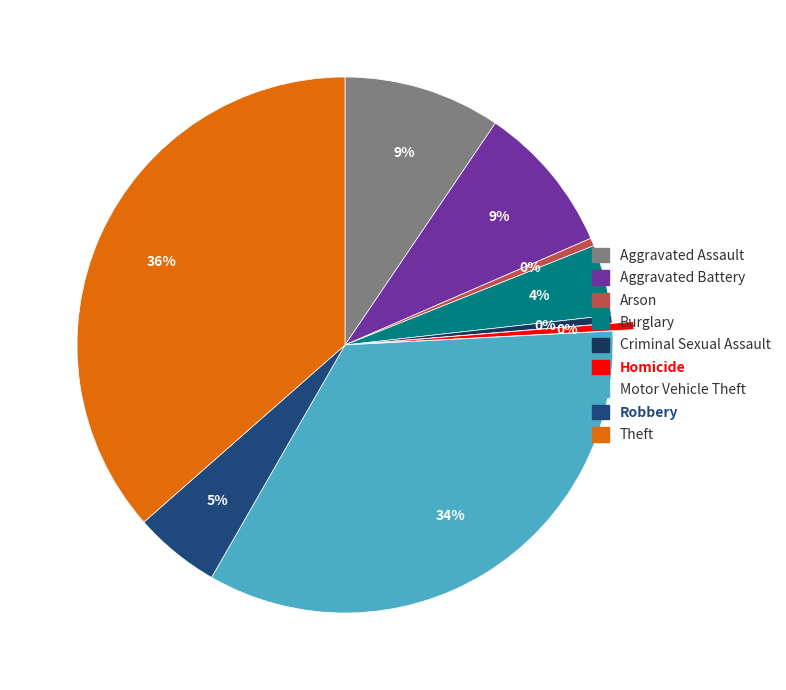

The Aggravated Battery slice represents 2% of the pie. True or false?

False